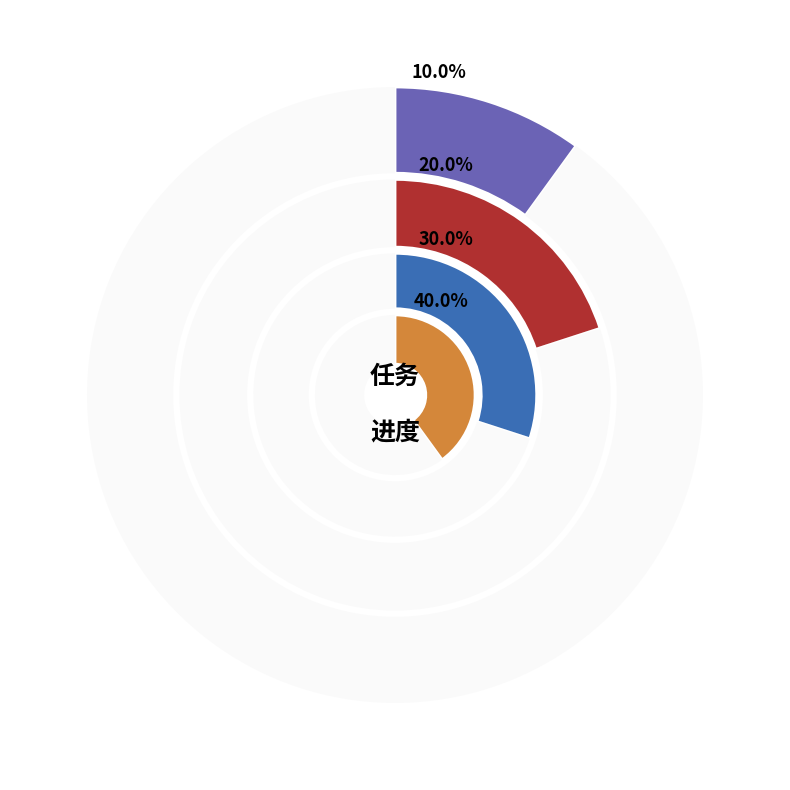

The 读一遍教材 slice represents 10% of the pie. True or false?

True